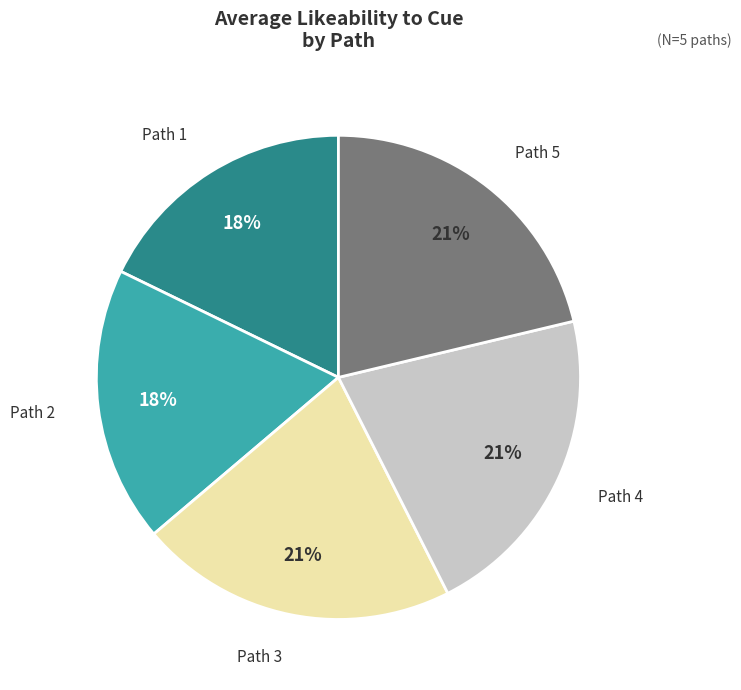

The Path 2 slice represents 31% of the pie. True or false?

False